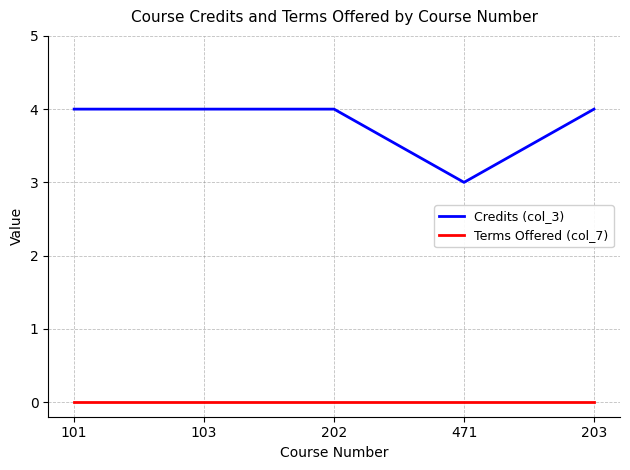

At 103, list the series in order from largest to smallest.

Credits (col_3), Terms Offered (col_7)